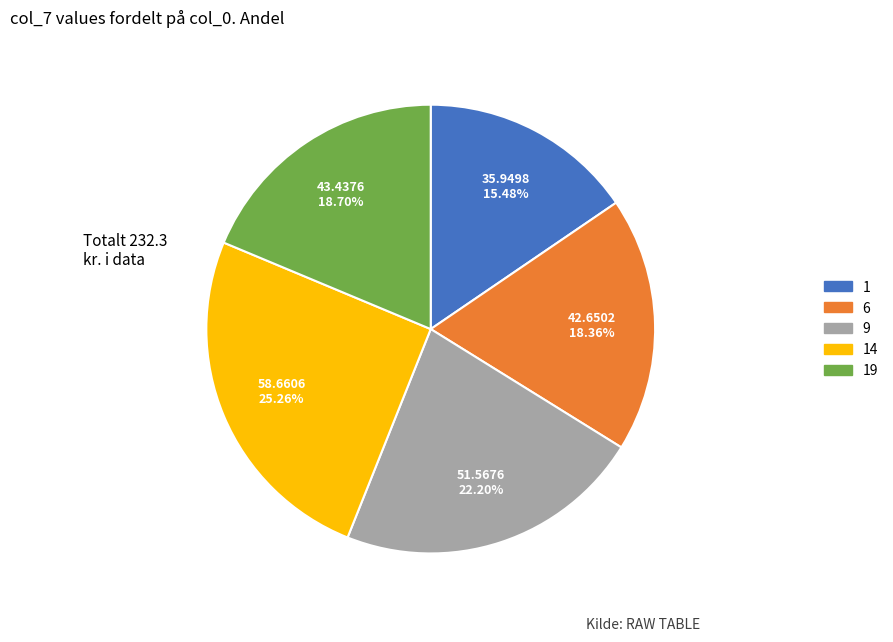

Is there a majority slice in this chart?

No